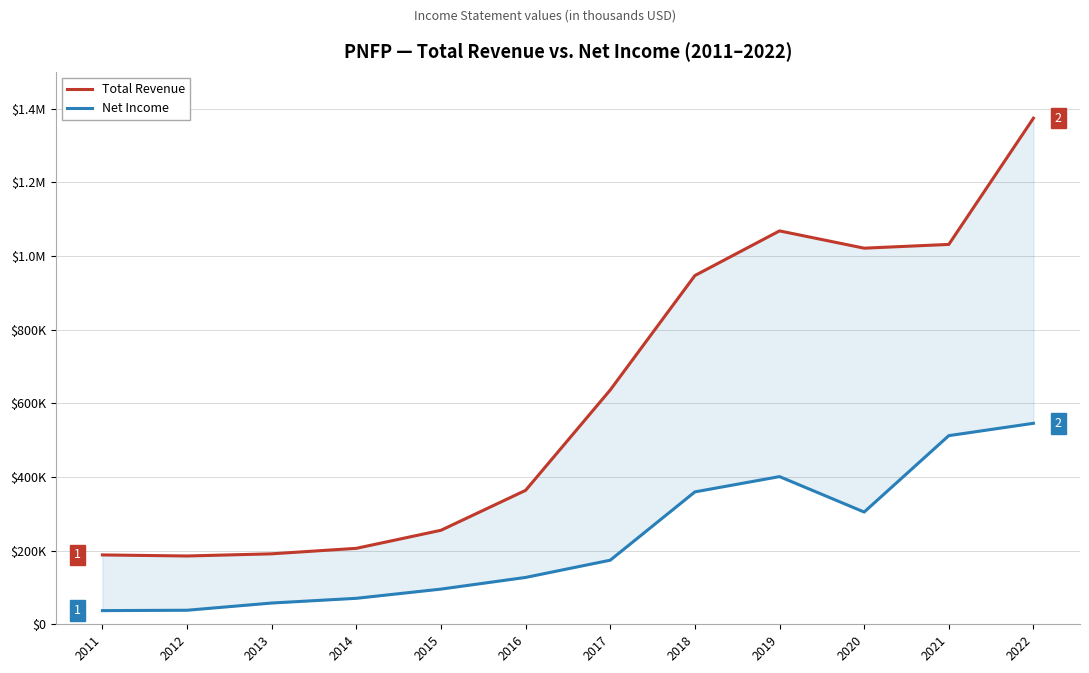

Rank the series by their maximum value, from lowest to highest.

Net Income, Total Revenue